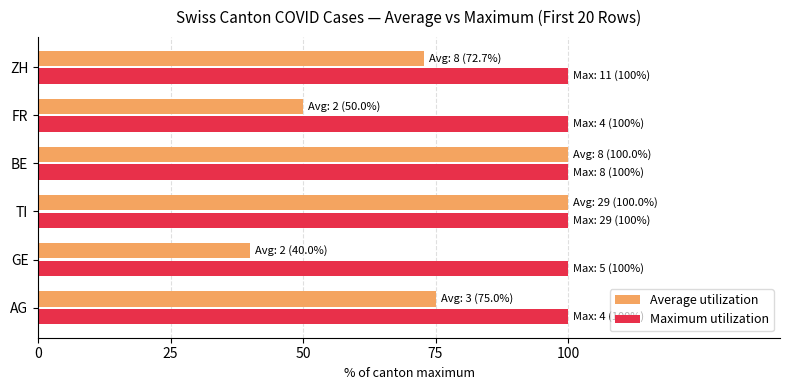

Count the Average utilization values in the range 50 to 100.

5